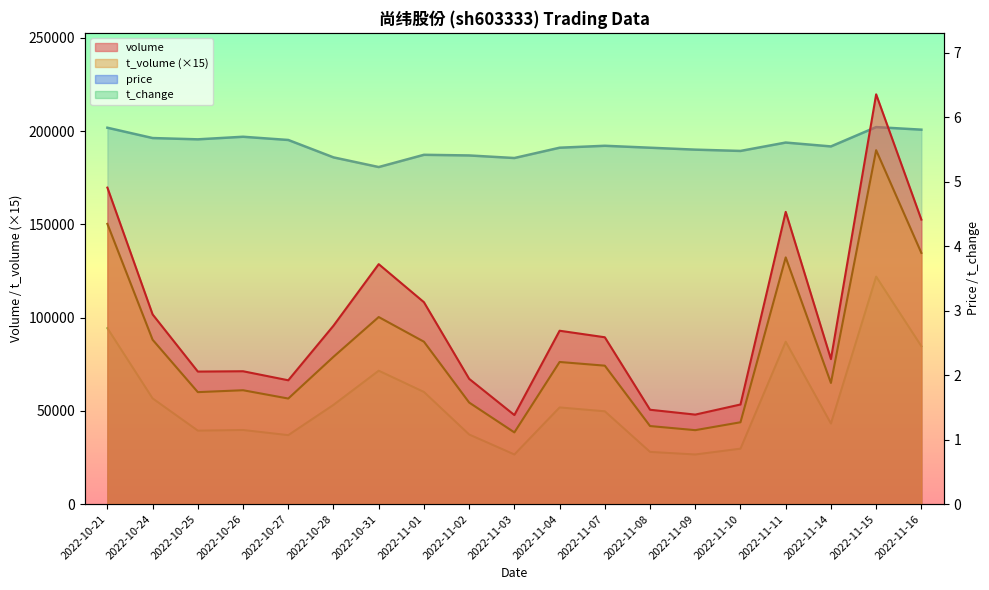

What are all the series names shown in the legend?

volume, t_volume, price, t_change